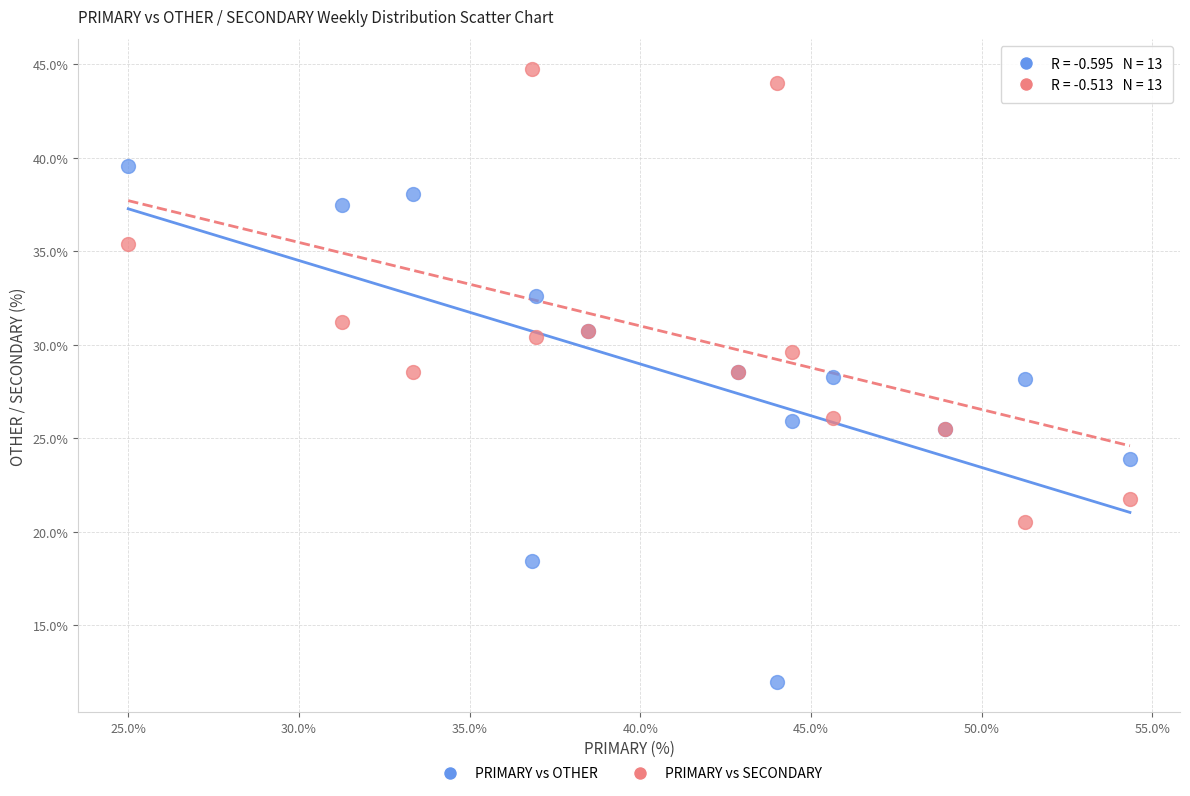

Which series reaches the minimum Y coordinate?

PRIMARY vs OTHER